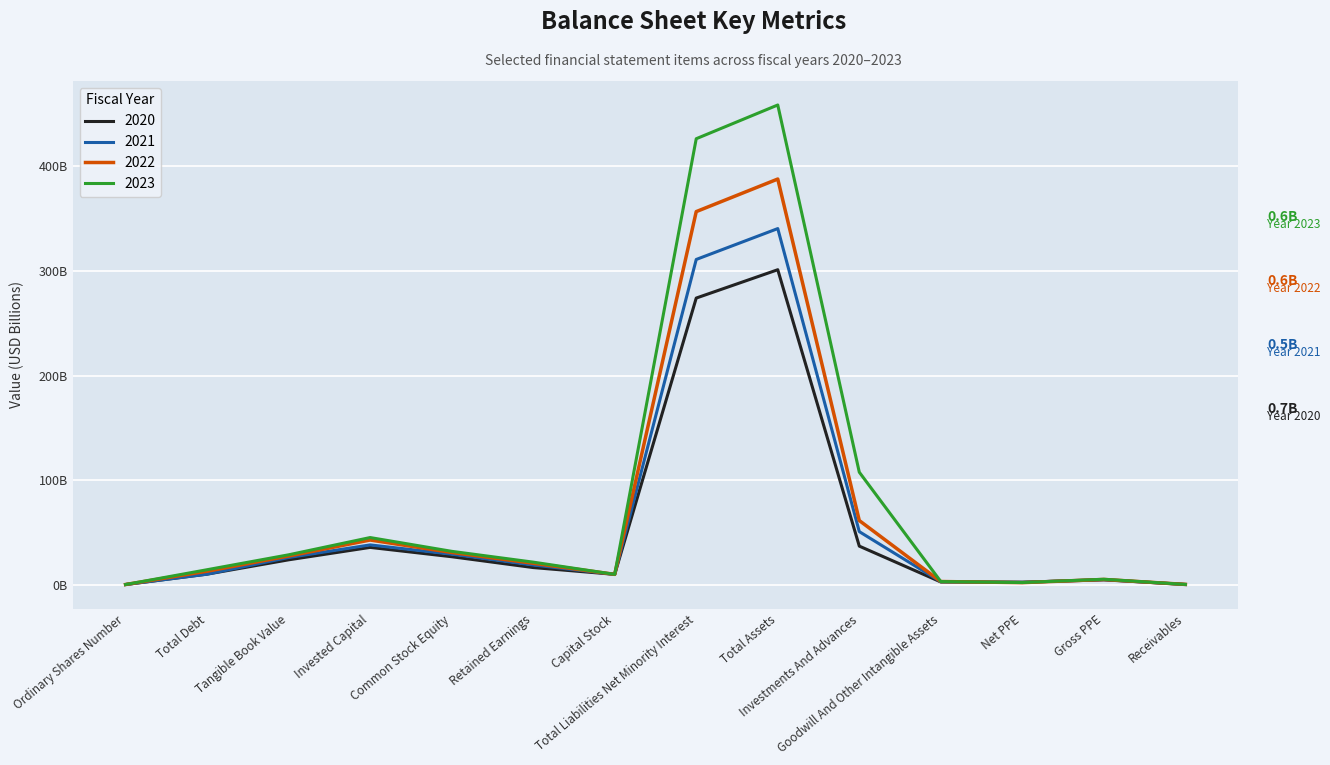

In 2020, how many points are lower than both neighbors (excluding endpoints)?

2